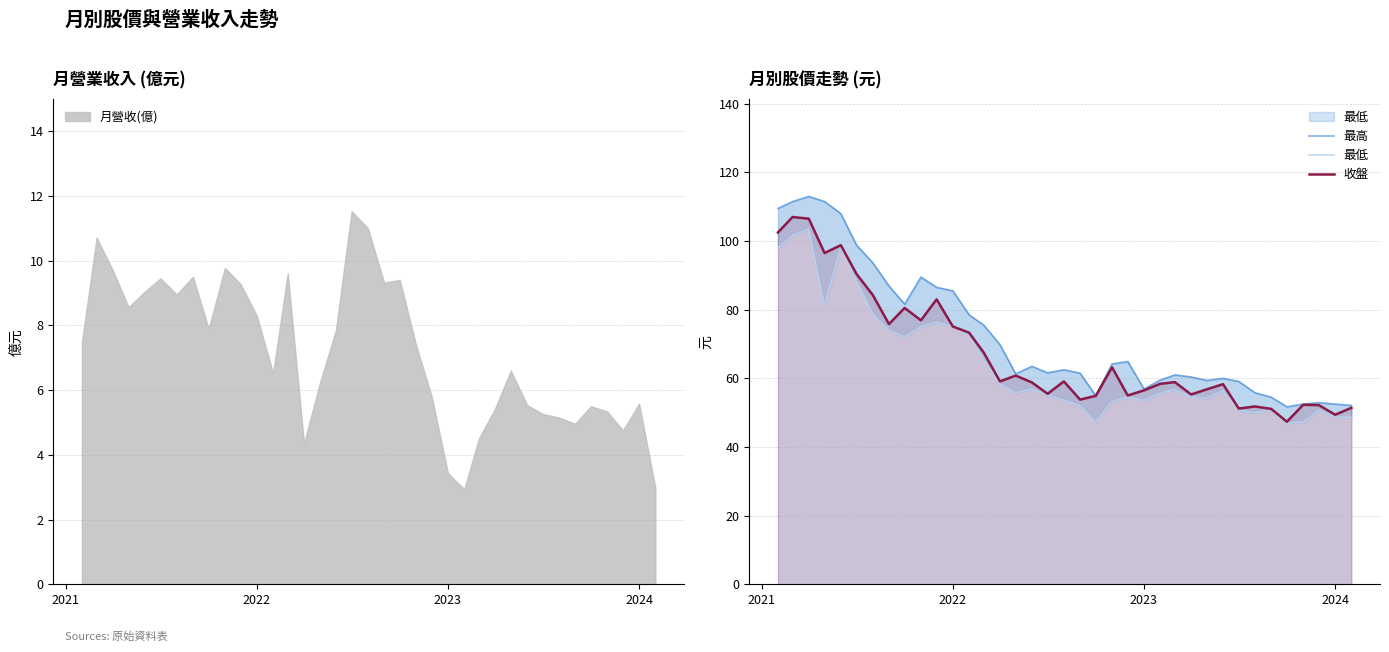

What is the maximum value for 收盤?

107.0